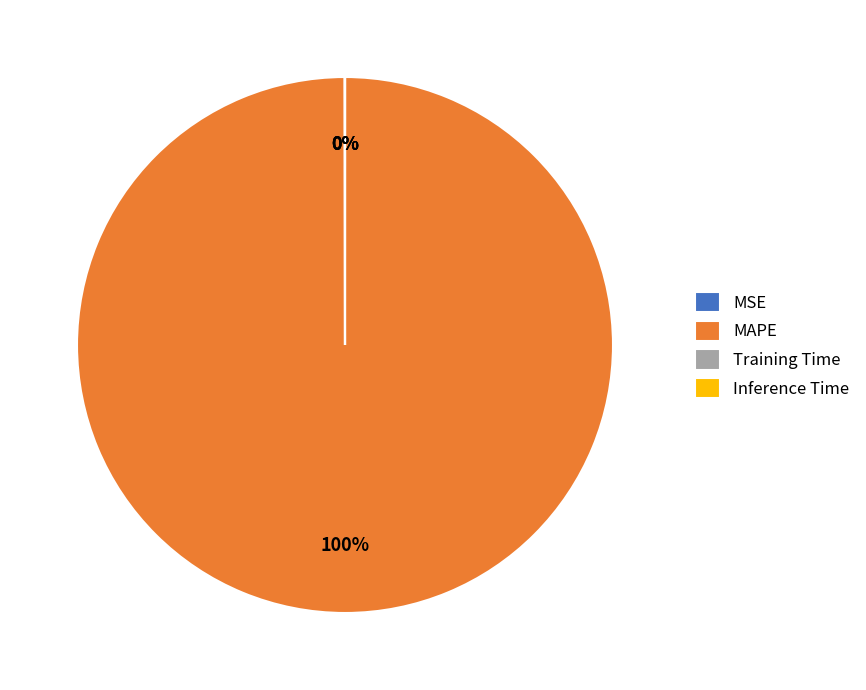

True or false: MAPE accounts for 89% of the total.

False